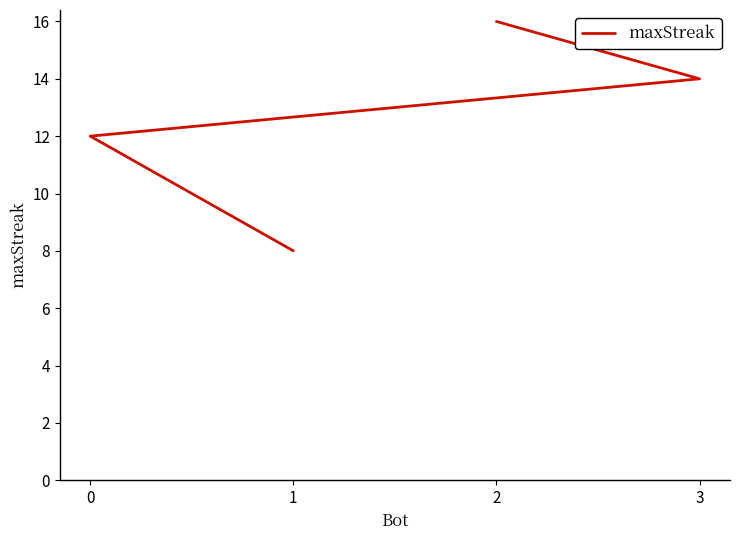

List the labels in order of value, smallest first.

1, 0, 3, 2